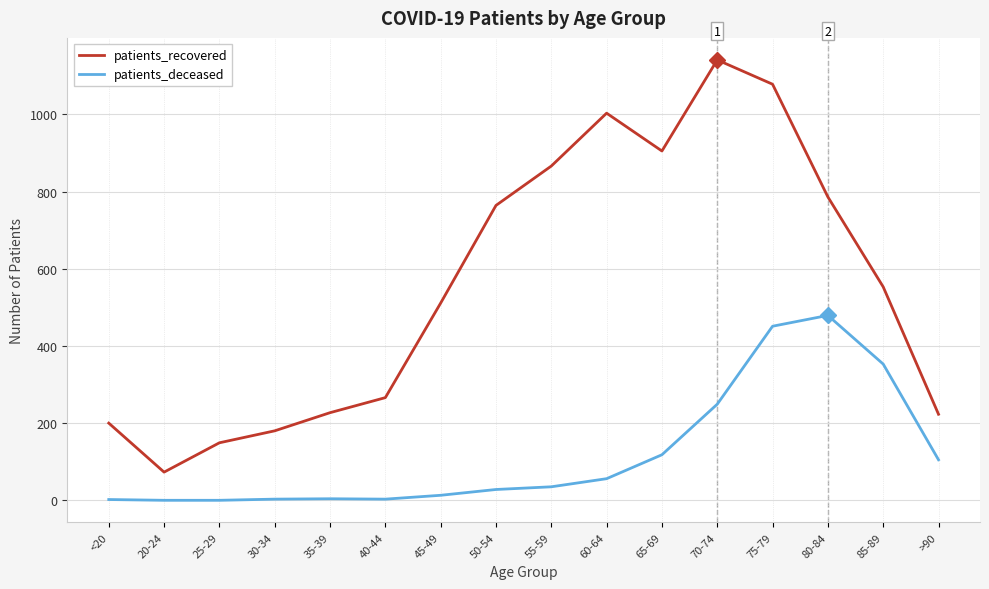

How many interior local valleys does the patients_recovered series have?

2